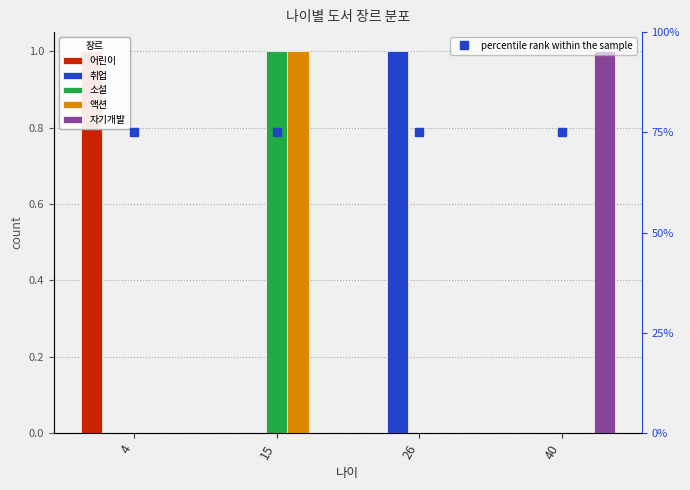

At 15, list the series in order from largest to smallest.

소설, 액션, percentile rank within the sample, 어린이, 취업, 자기개발